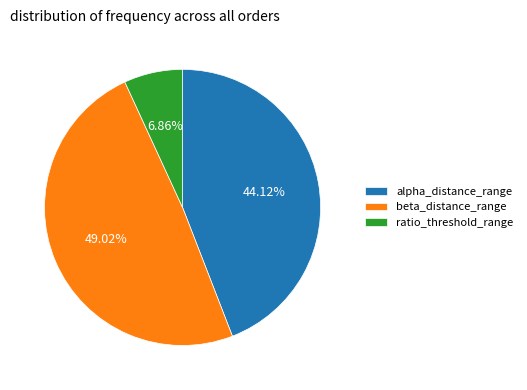

Does alpha_distance_range represent more than half of the total?

No